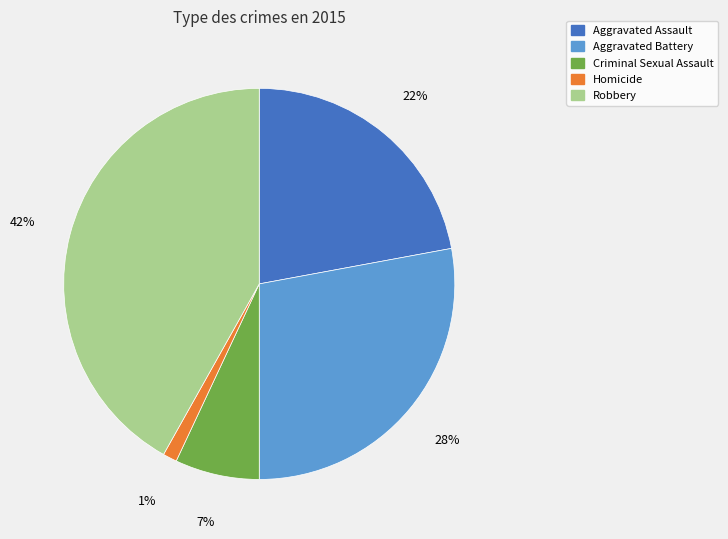

Between Aggravated Assault and Robbery, which is larger?

Robbery